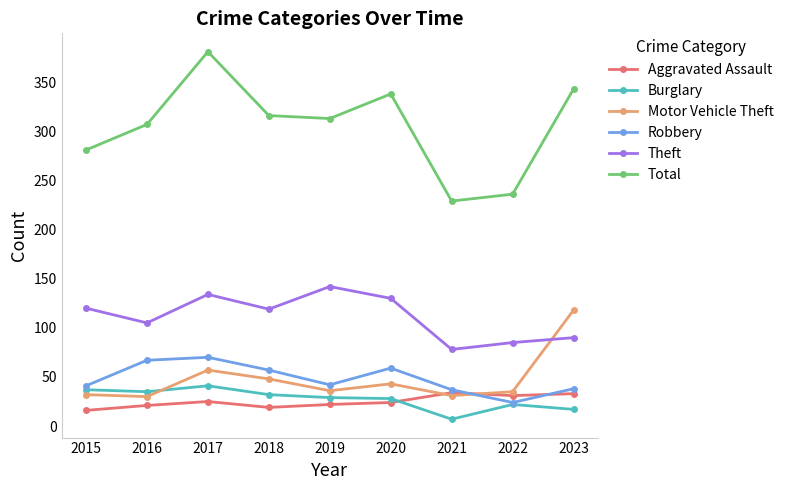

Which label corresponds to the smallest value in the chart?

2021